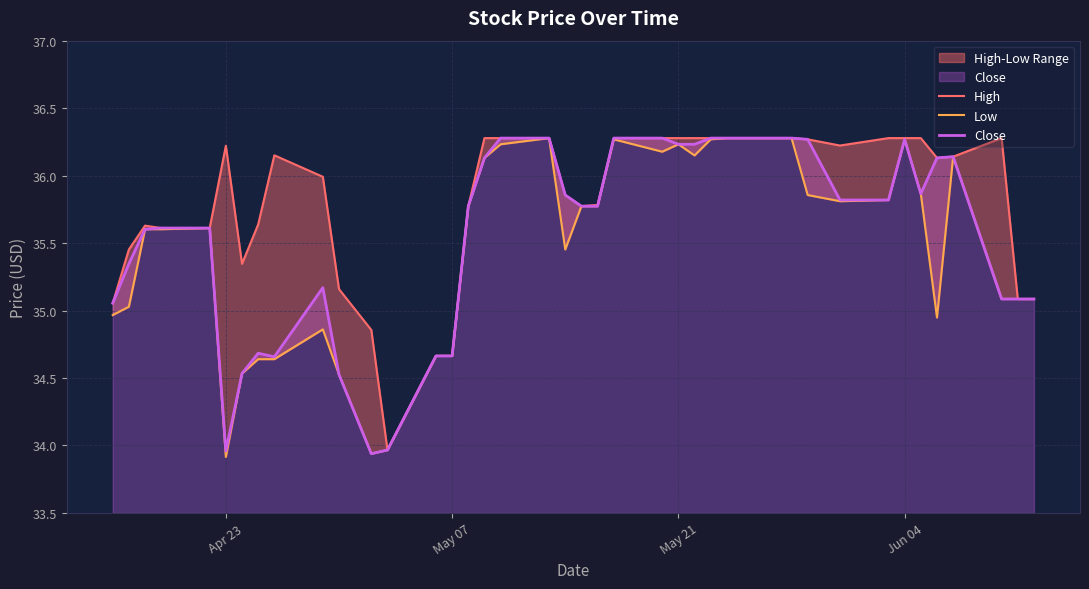

Reading left to right, transcribe all the data shown in this chart.

High: 35.1	35.5	35.6	35.6	35.6	36.2	35.3	35.6	36.2	36.0	35.2	34.9	34.0	34.7	34.7	35.8	36.3	36.3	36.3	35.9	35.8	35.8	36.3	36.3	36.3	36.3	36.3	36.3	36.3	36.3	36.3	36.2	36.3	36.3	36.3	36.1	36.1	36.3	35.1	35.1
Low: 35.0	35.0	35.6	35.6	35.6	33.9	34.5	34.6	34.6	34.9	34.5	33.9	34.0	34.7	34.7	35.8	36.1	36.2	36.3	35.5	35.8	35.8	36.3	36.2	36.2	36.1	36.3	36.3	36.3	36.3	35.9	35.8	35.8	36.3	35.9	34.9	36.1	35.1	35.1	35.1
Close: 35.1	35.3	35.6	35.6	35.6	34.0	34.5	34.7	34.7	35.2	34.5	33.9	34.0	34.7	34.7	35.8	36.1	36.3	36.3	35.9	35.8	35.8	36.3	36.3	36.2	36.2	36.3	36.3	36.3	36.3	36.3	35.8	35.8	36.3	35.9	36.1	36.1	35.1	35.1	35.1